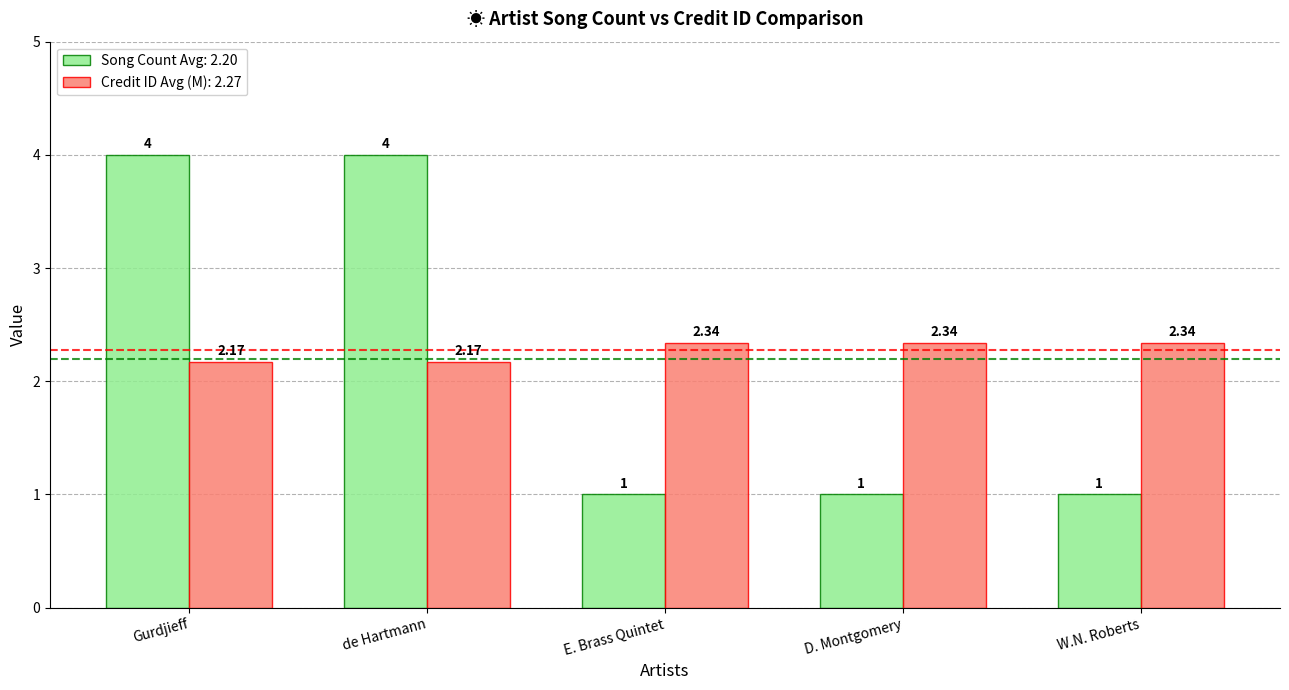

How many data points does each series have?

5